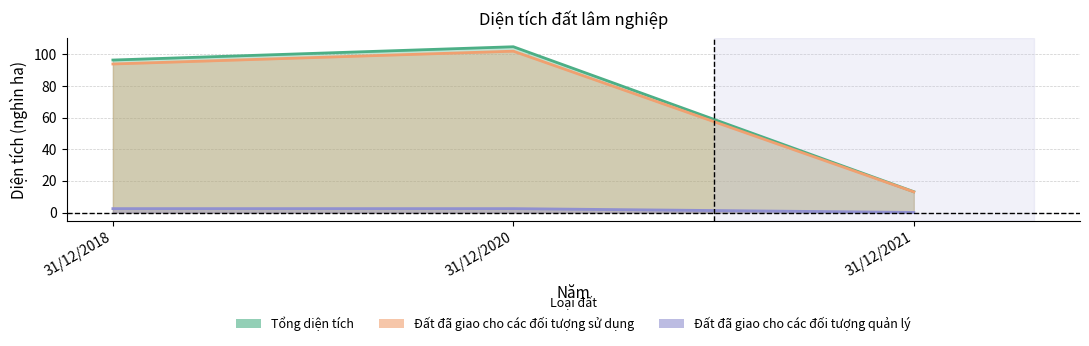

Which series has the largest total across all categories?

Tổng diện tích